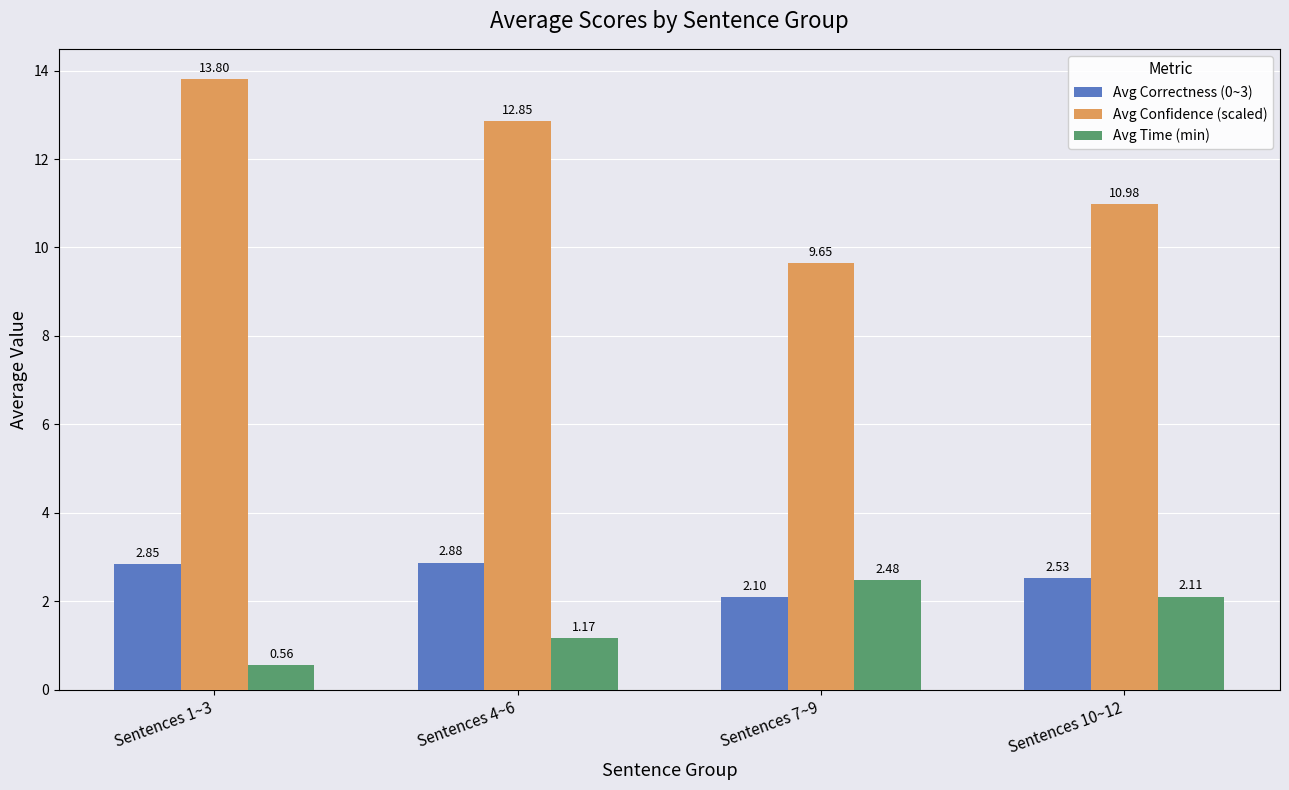

Where is Avg Confidence (scaled) nearest to the value 11?

Sentences 10~12